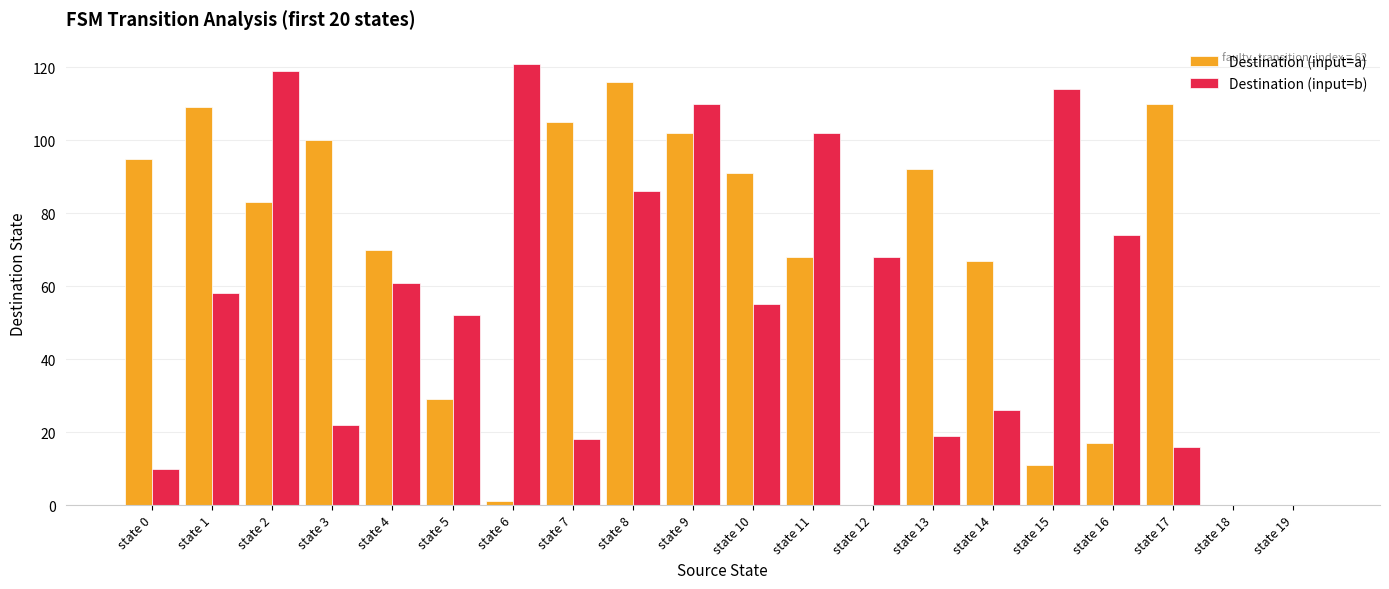

Is it true that Destination (input=b) equals 74 at state 16?

True